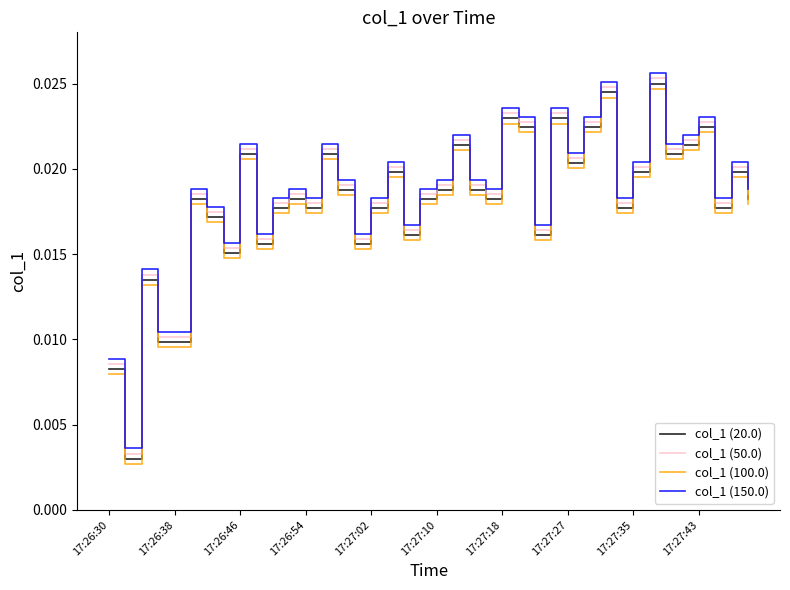

Does the chart display data point markers on the line(s)?

No